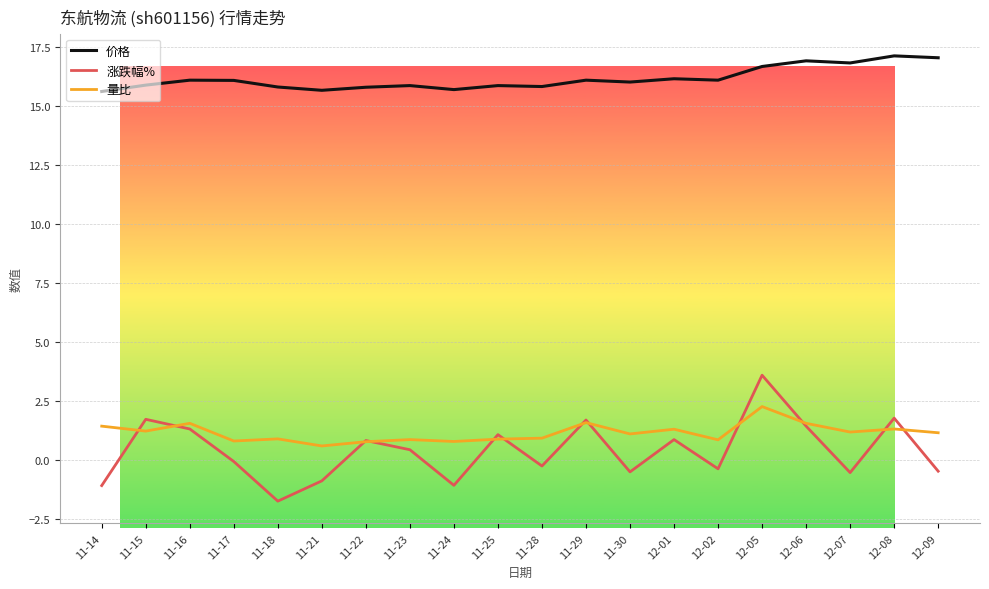

What is the smallest value displayed?

-1.7